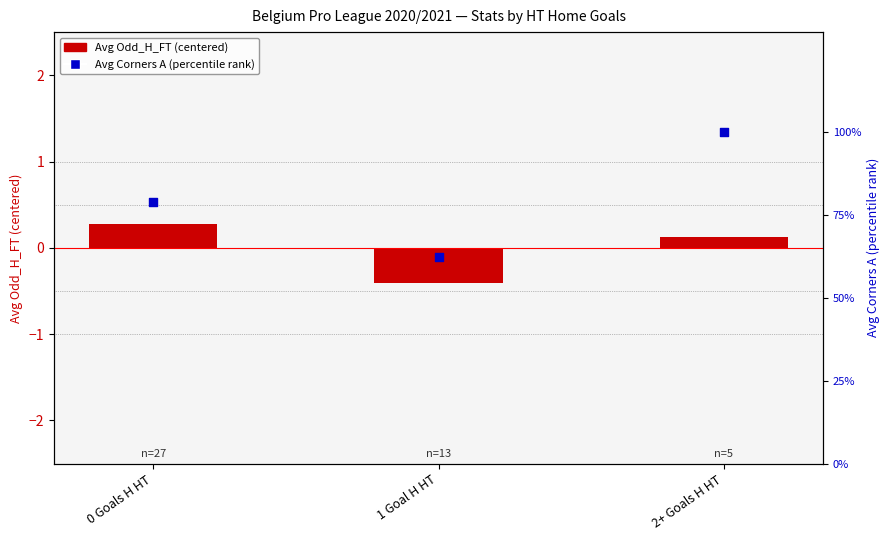

At which category is the sum across all series the highest?

2+ Goals H HT